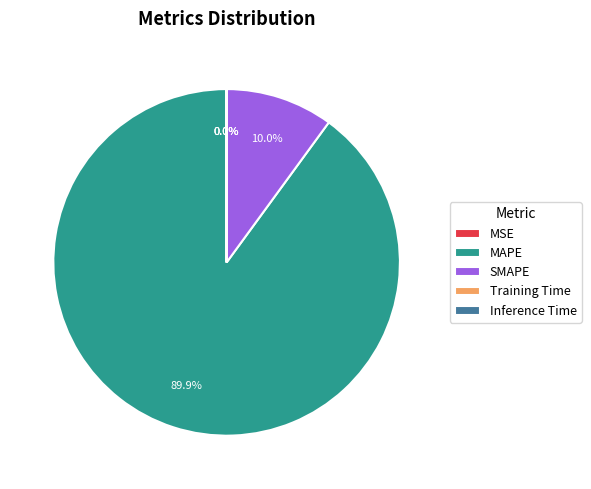

Which slice represents more than half of the pie?

MAPE